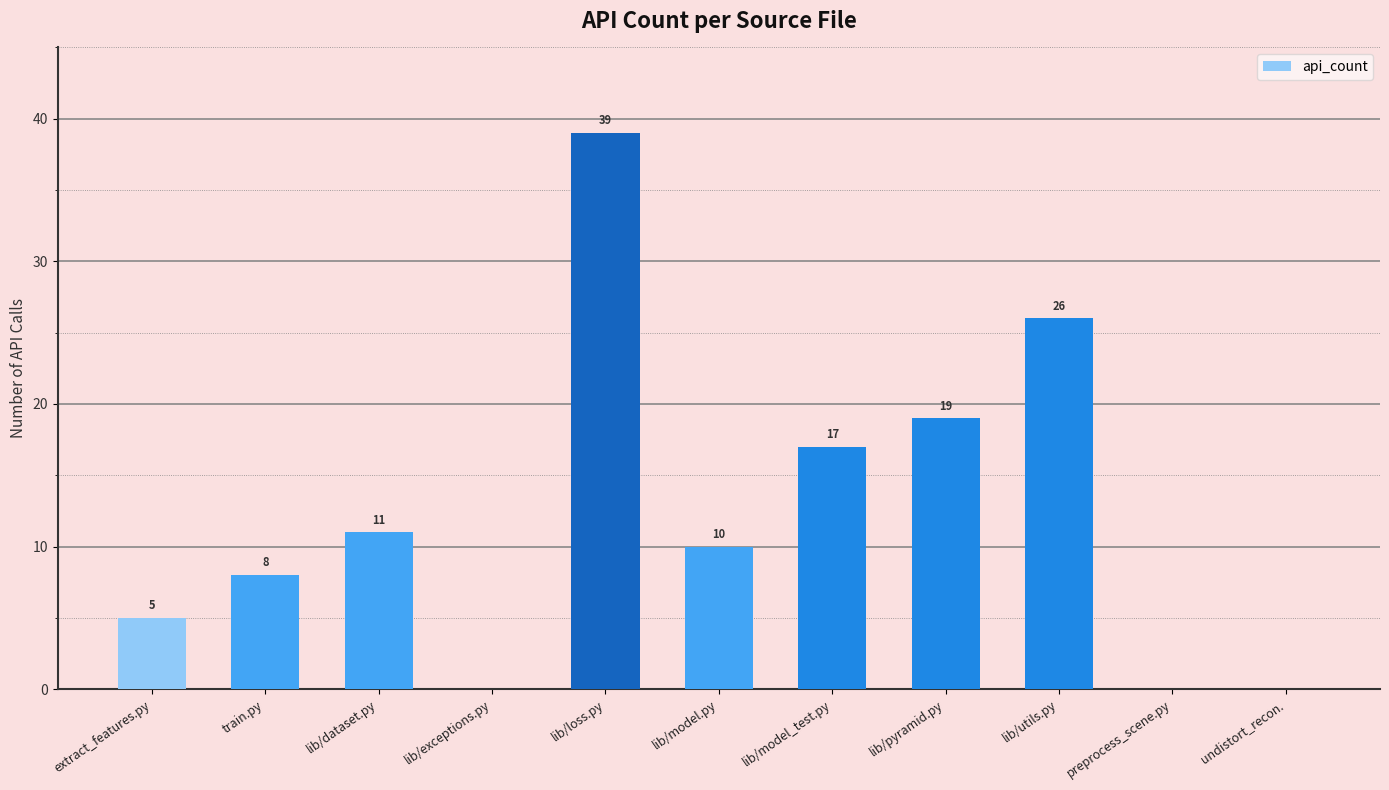

The value at train.py is 8. True or false?

True